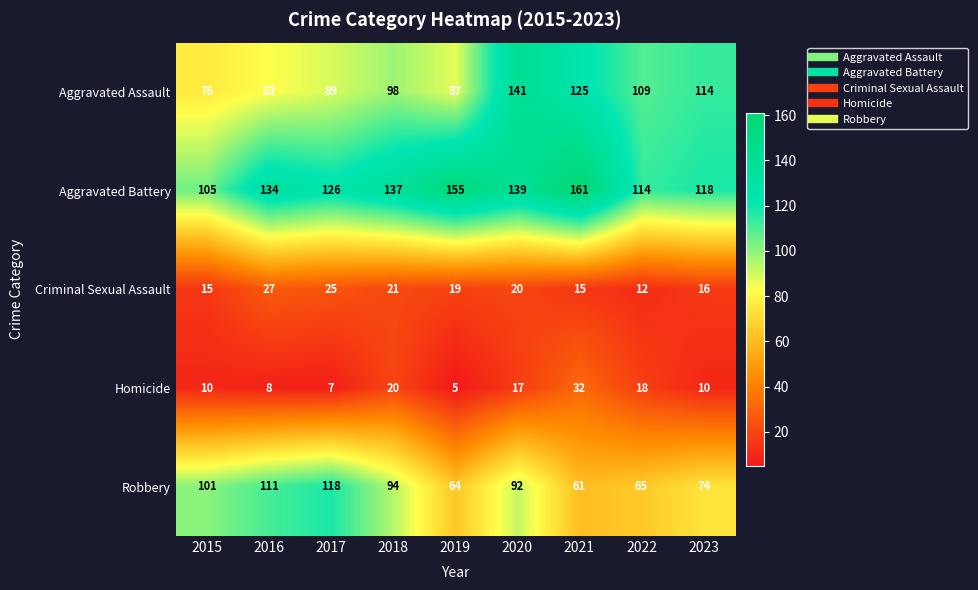

Which label corresponds to the largest value in the chart?

2021